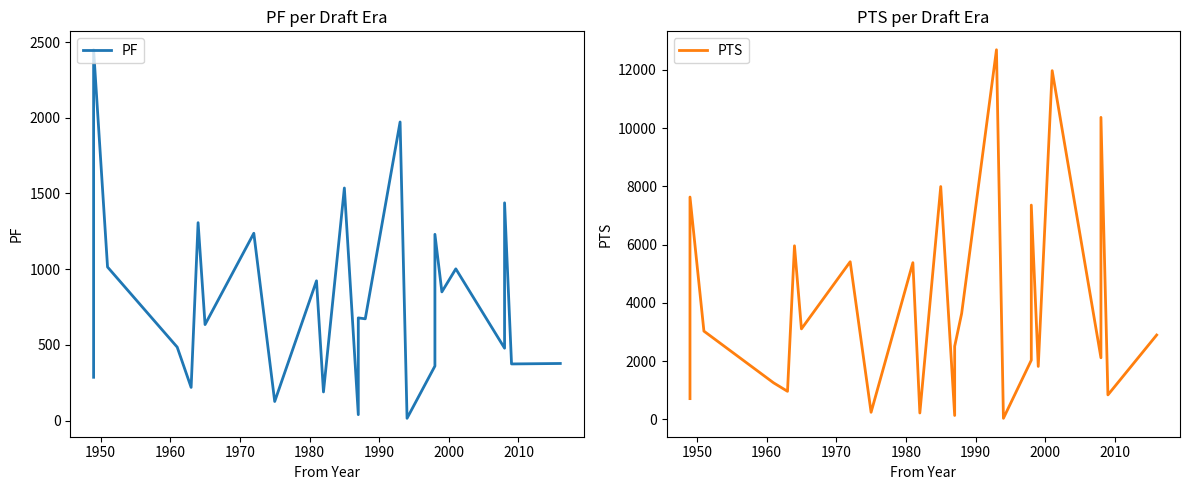

At how many categories does at least one series exceed 11057?

2